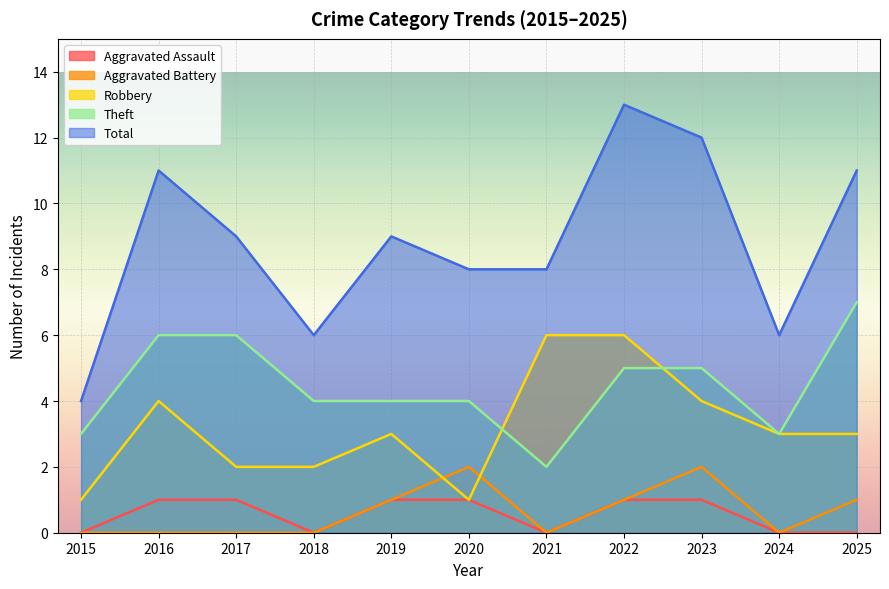

The Aggravated Battery series shows 0 at 2021. True or false?

True